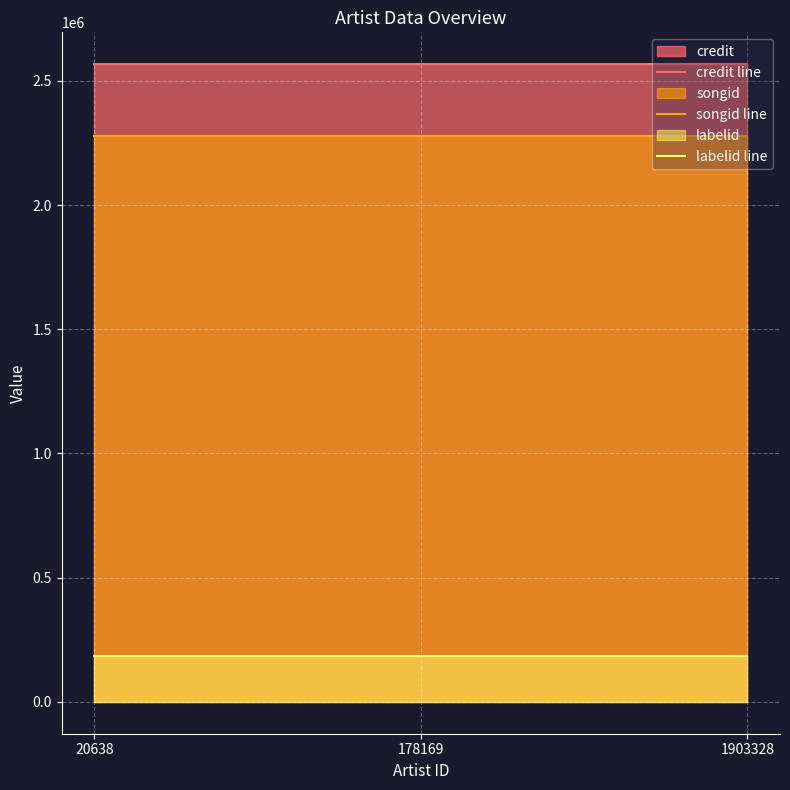

Does the chart display data point markers on the line(s)?

No